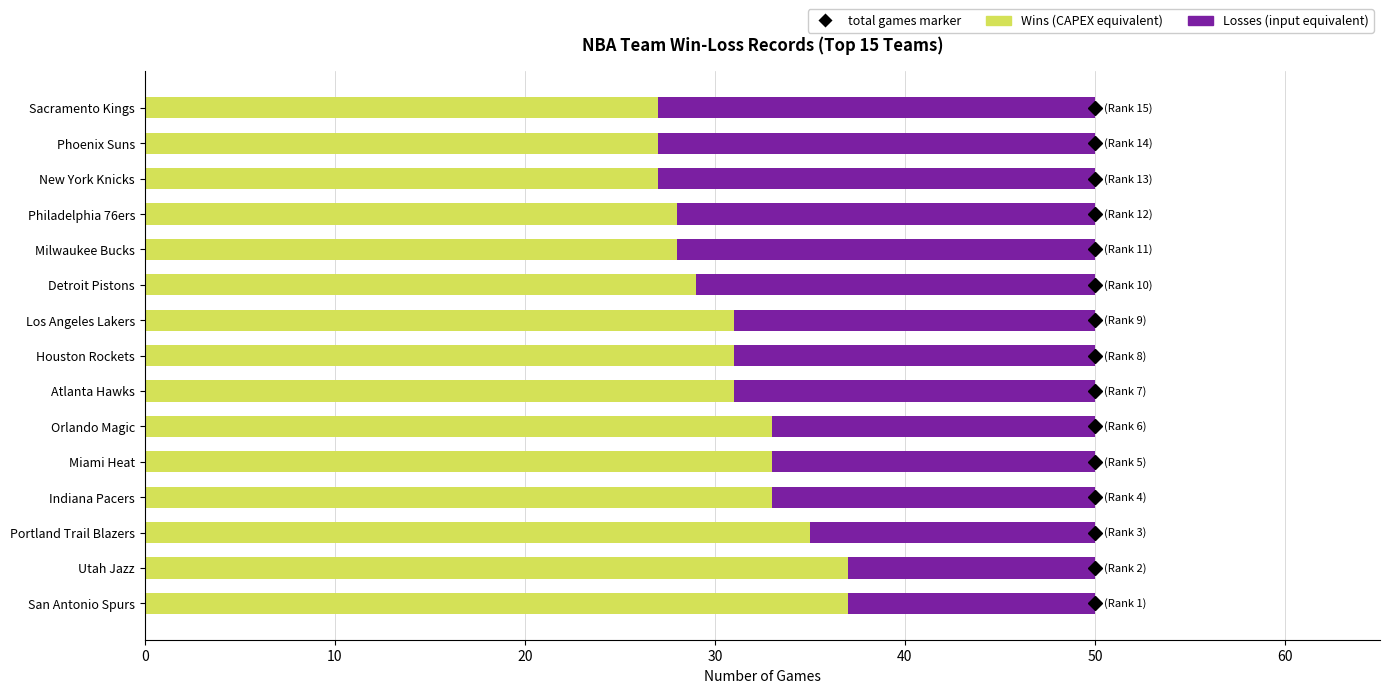

What is the total value across all series at Utah Jazz?

50